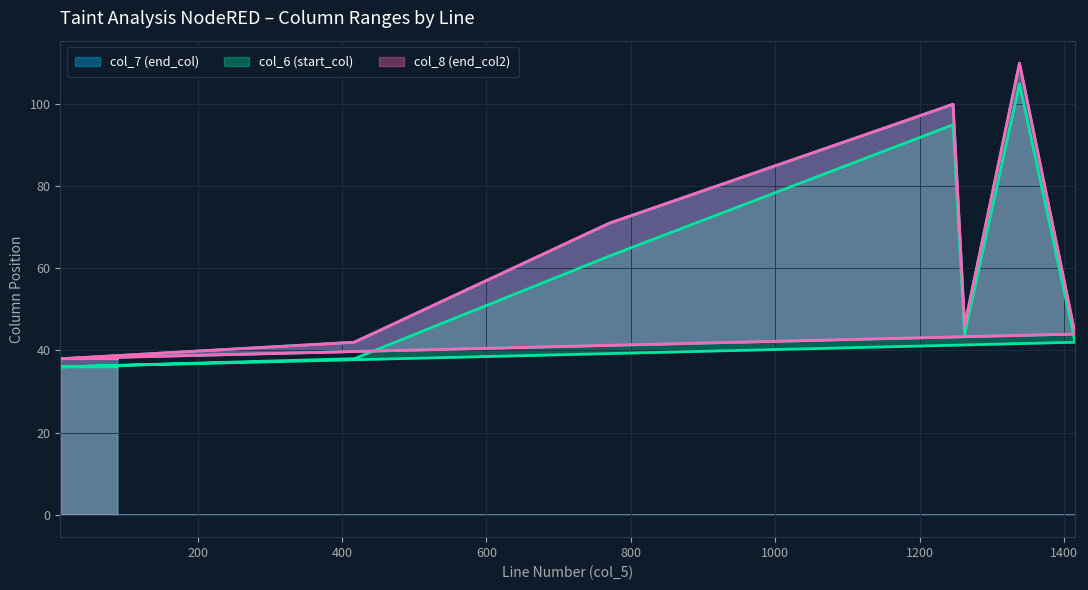

Read the col_7 (end_col) value at 417, to the nearest 10.

40